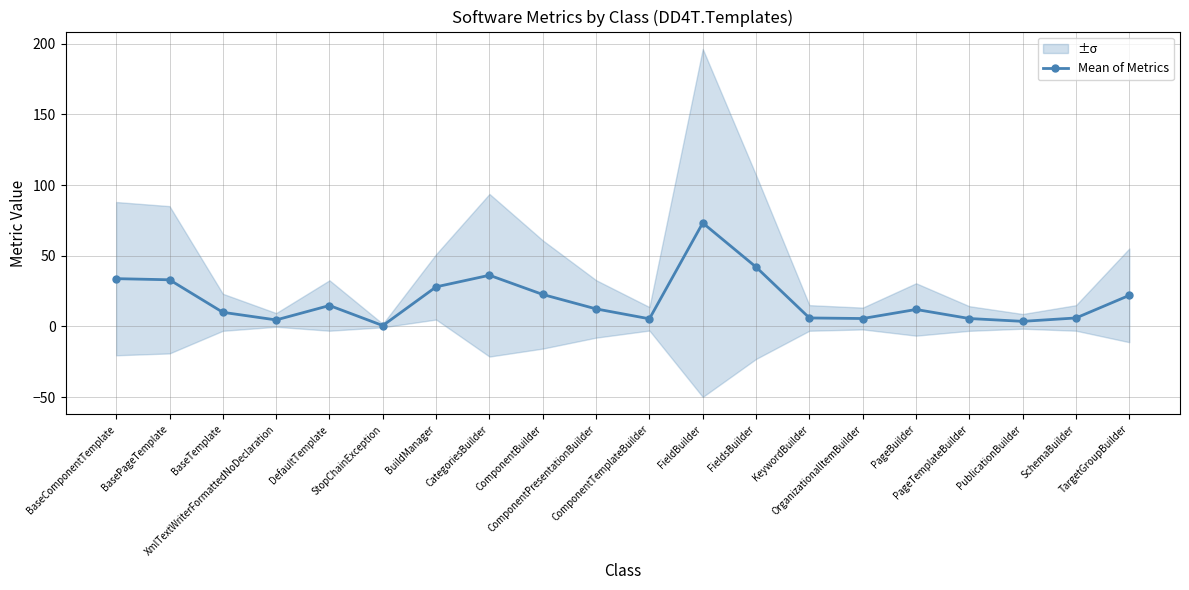

What value does the data have at KeywordBuilder?

6.0